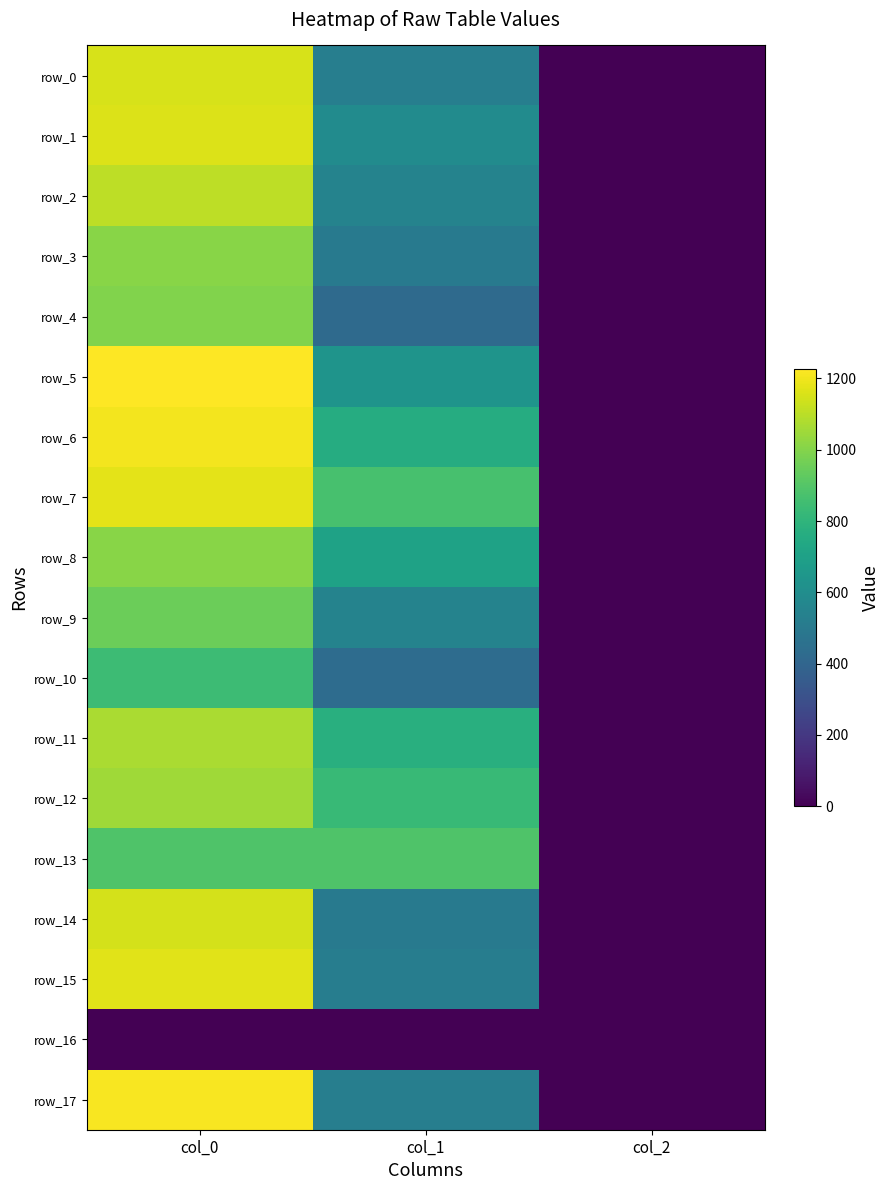

Which series has the widest spread of values?

row_5